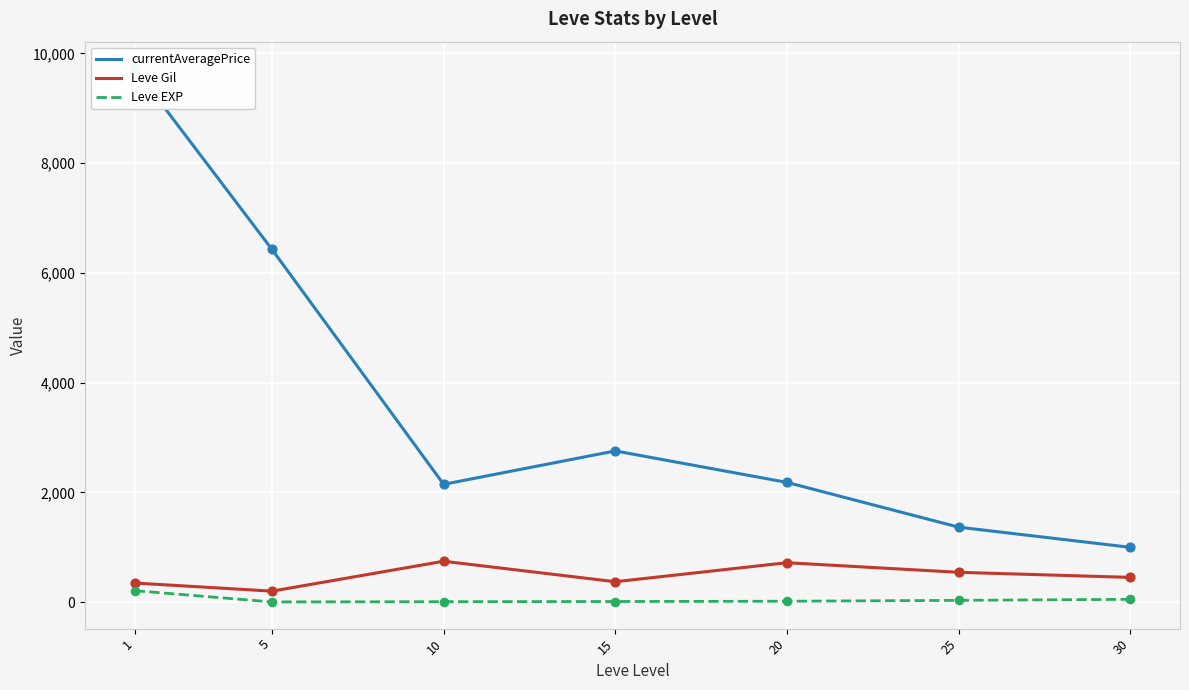

Which series has the largest total across all categories?

currentAveragePrice